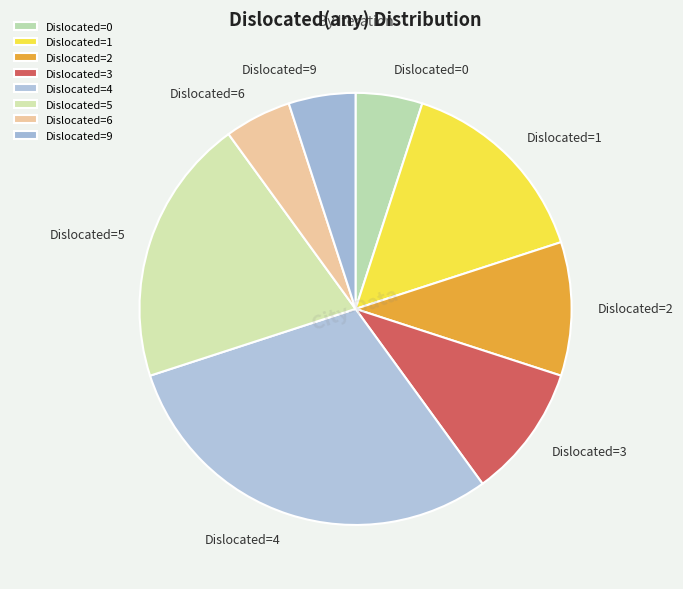

Combined, do Dislocated=1 and Dislocated=3 account for over 50%?

No